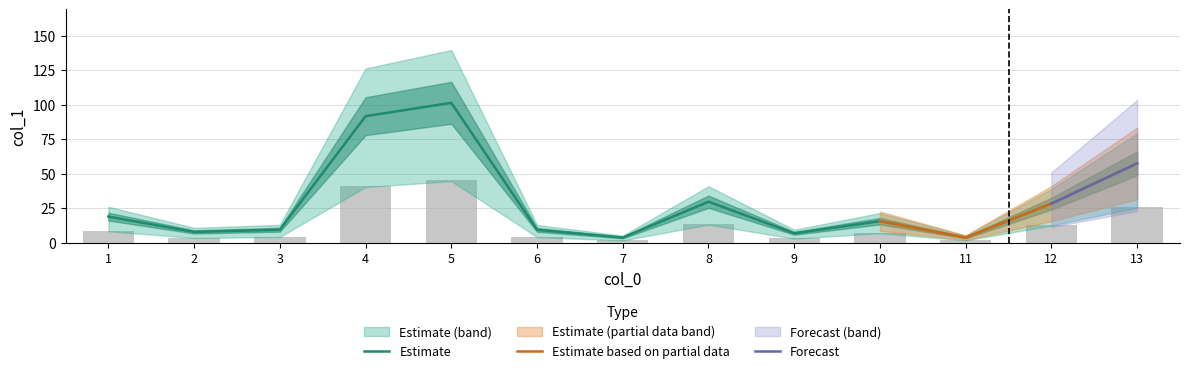

List the labels in order of value, largest first.

5, 4, 13, 8, 12, 1, 10, 3, 6, 2, 9, 11, 7